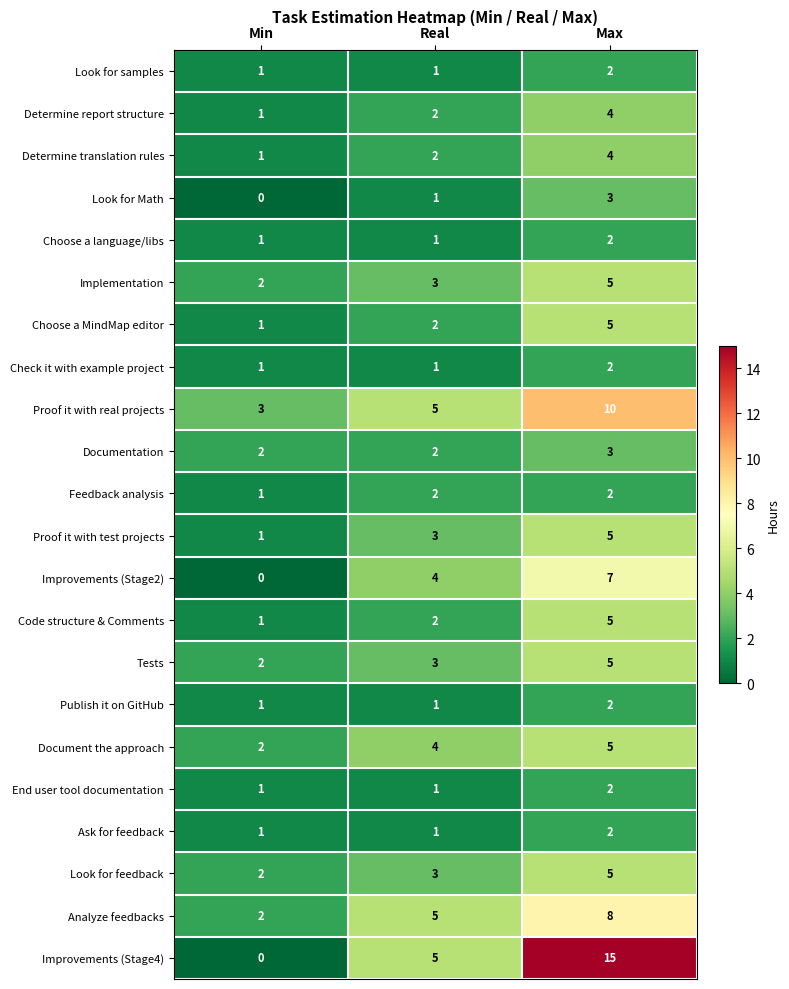

At which category is the sum across all series the highest?

Max